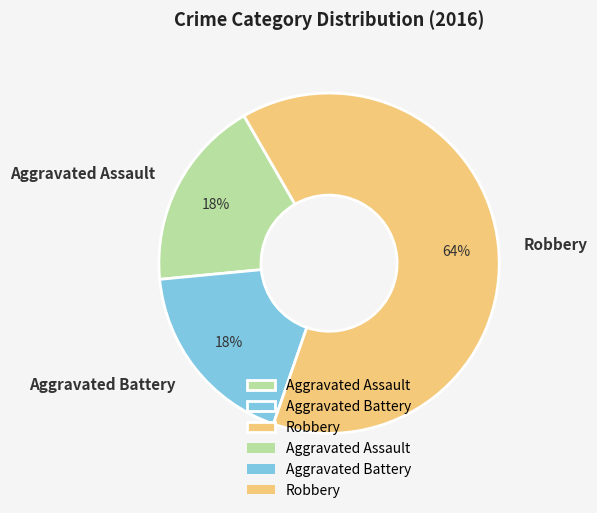

What is the largest slice in the pie chart?

Robbery